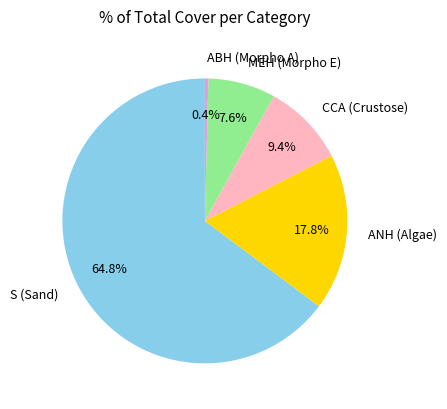

Rank the categories by value from highest to lowest.

S (Sand), ANH (Algae), CCA (Crustose), MEH (Morpho E), ABH (Morpho A)